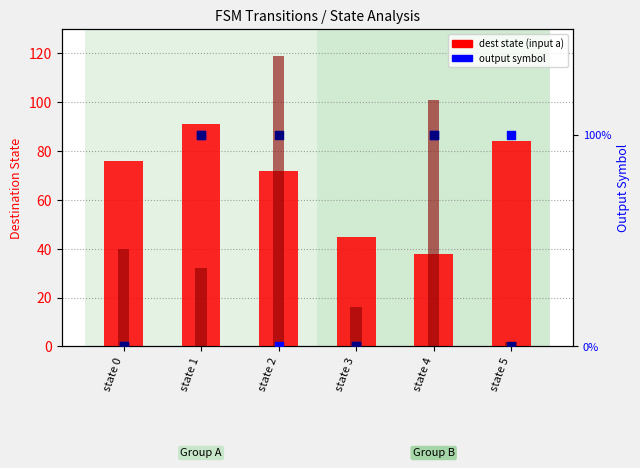

At how many categories does at least one series exceed 46?

5